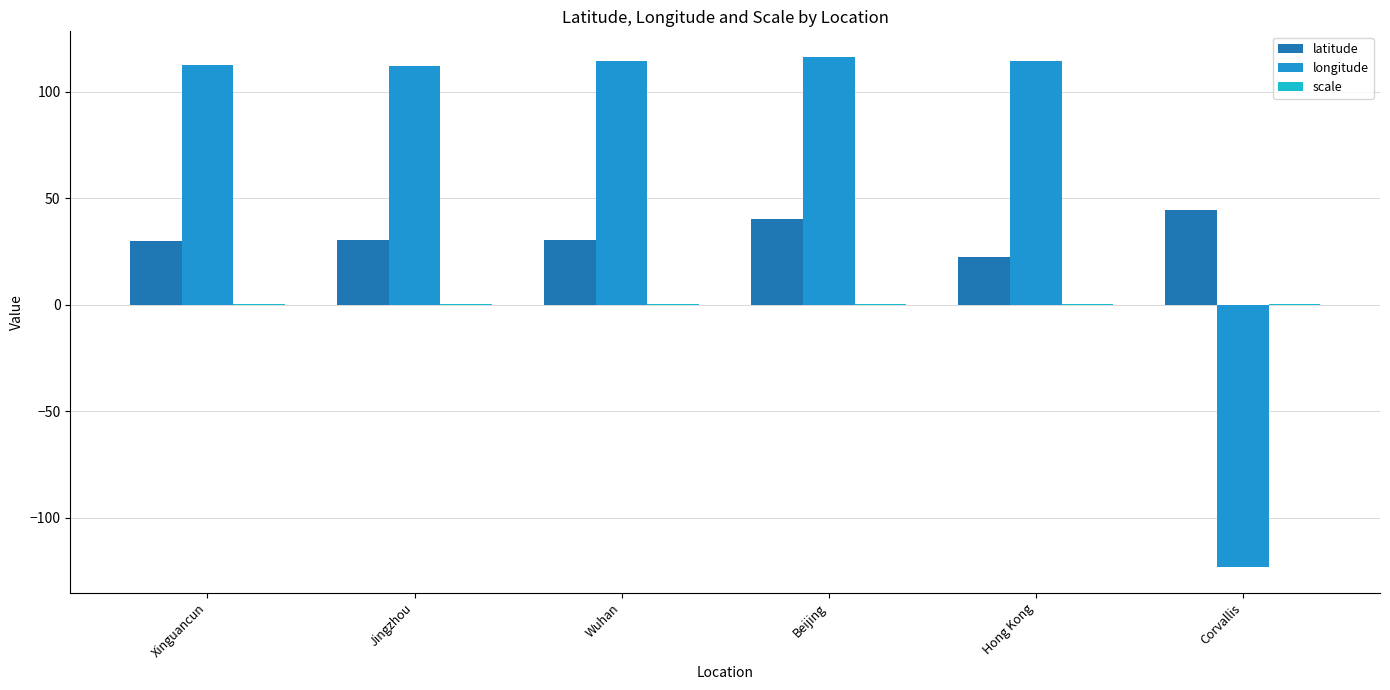

How many positive values does the longitude series have?

5